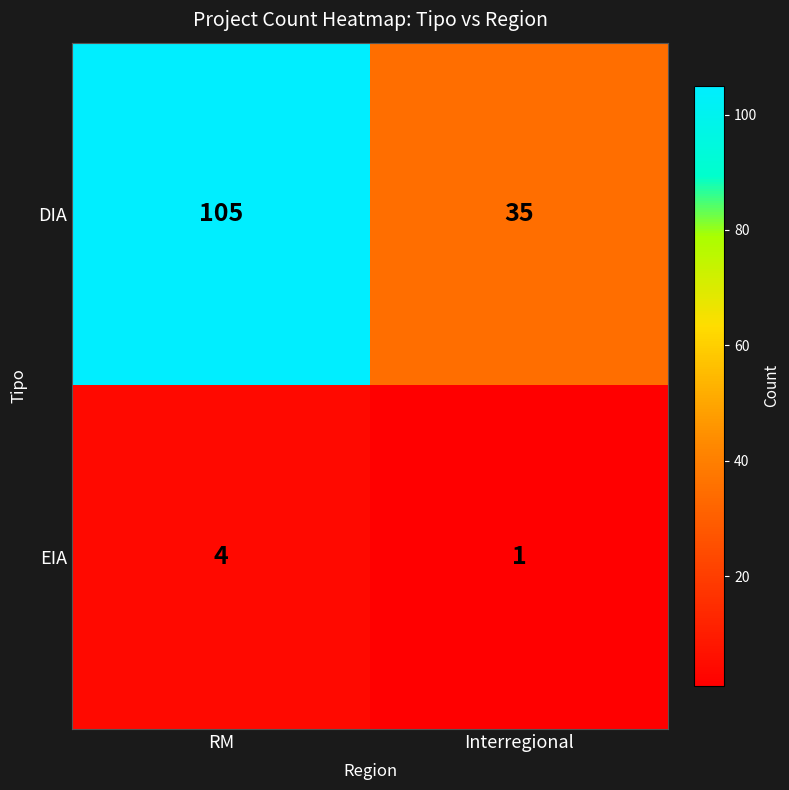

Reading right to left, what are all the values shown in this chart?

DIA: Interregional=35	RM=105
EIA: Interregional=1	RM=4